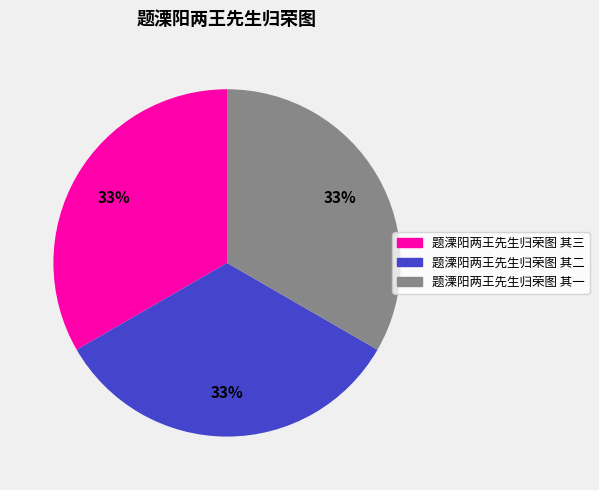

To the nearest percent, what is the average slice percentage?

33%